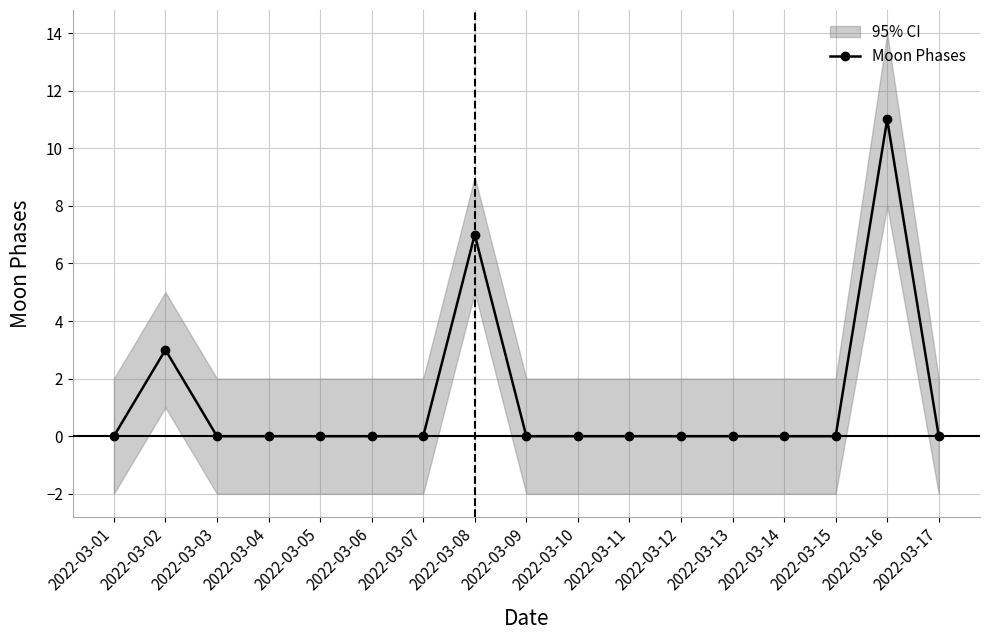

At which category does the data reach its first local peak?

2022-03-02